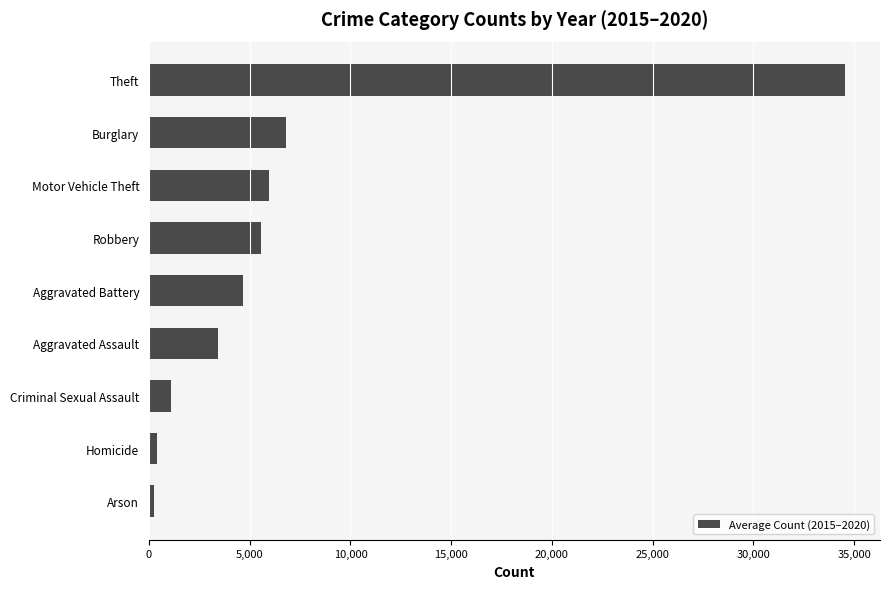

What is the difference between the maximum and minimum values?

34280.5